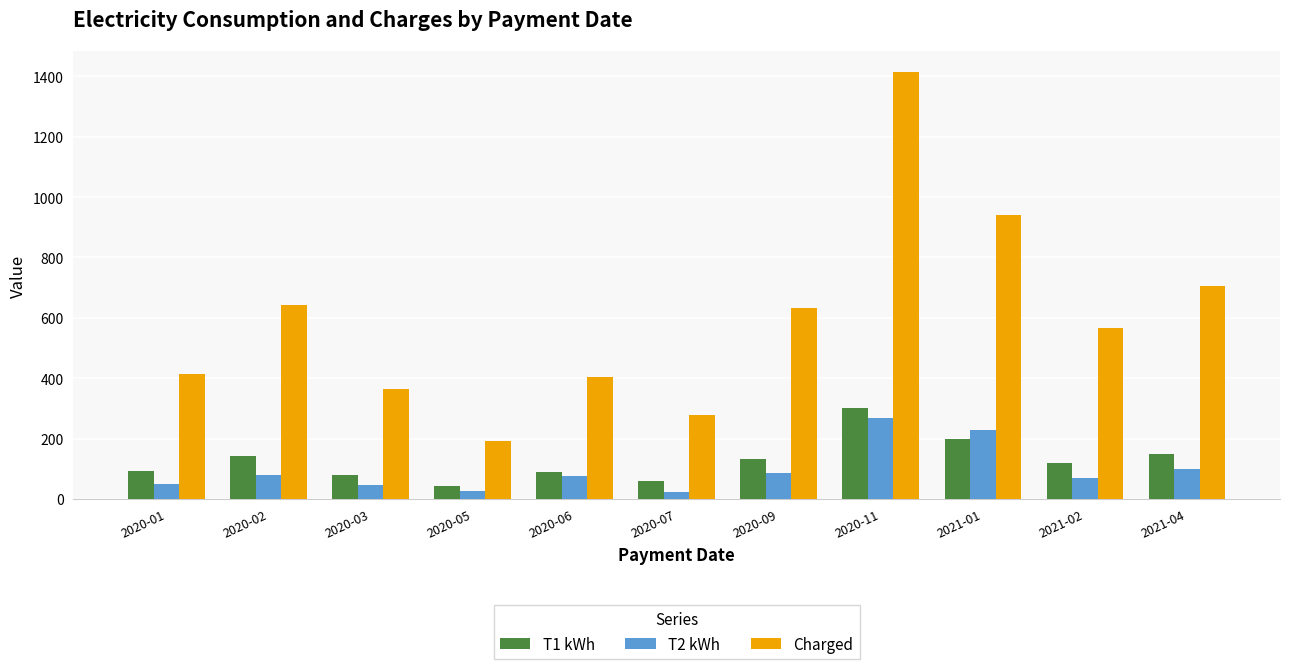

What is the smallest value displayed?

24.0